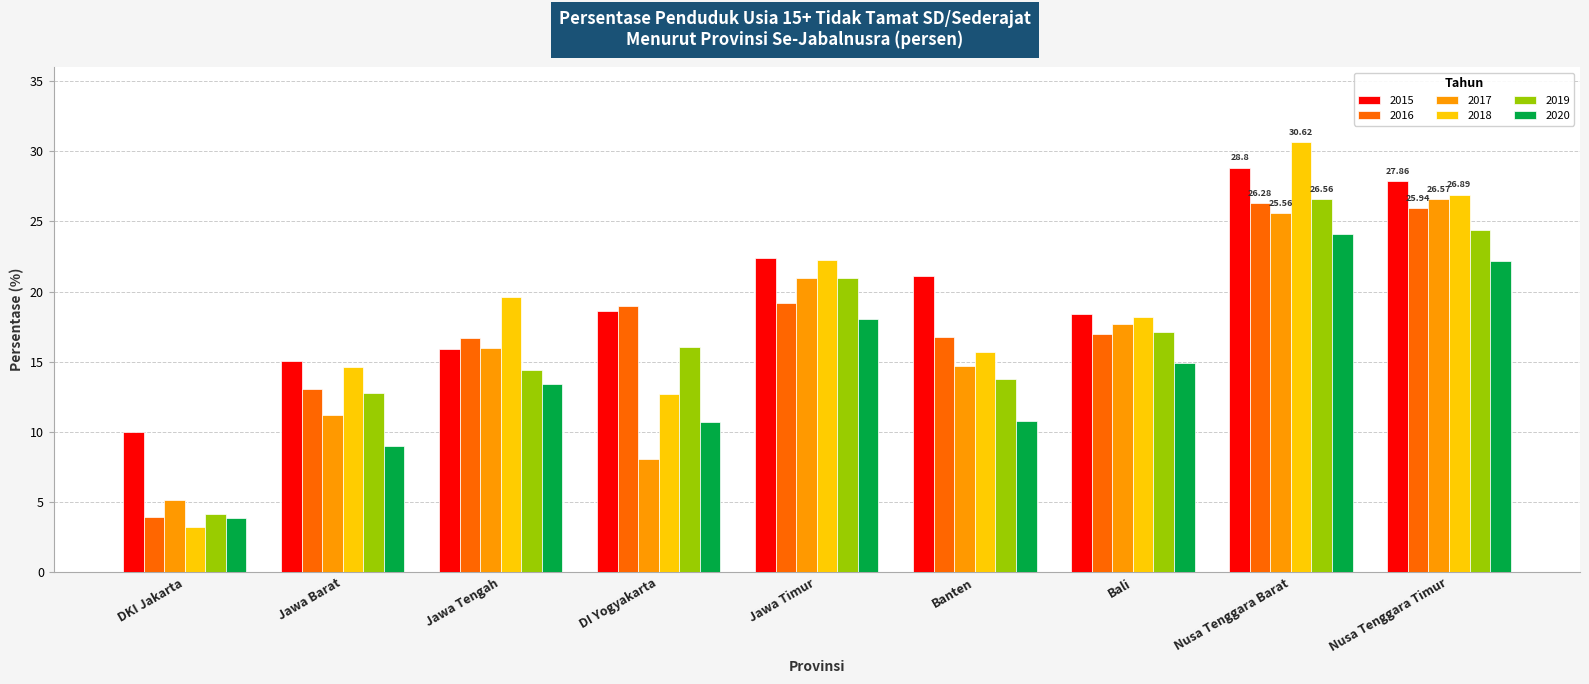

What are all the series names shown in the legend?

2015, 2016, 2017, 2018, 2019, 2020